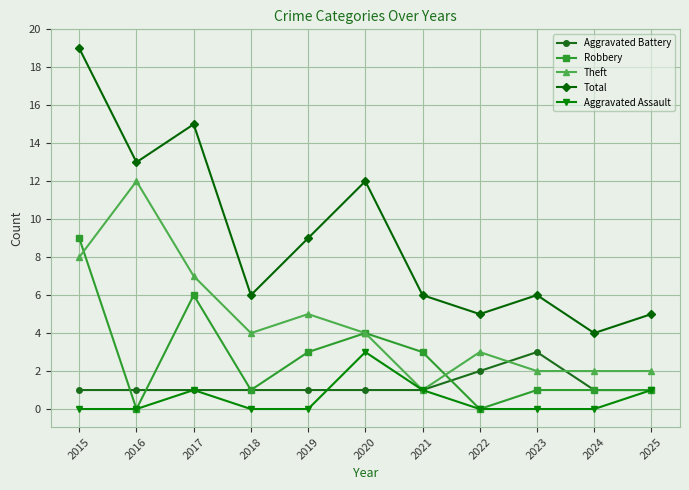

How many distinct data groups are displayed?

5